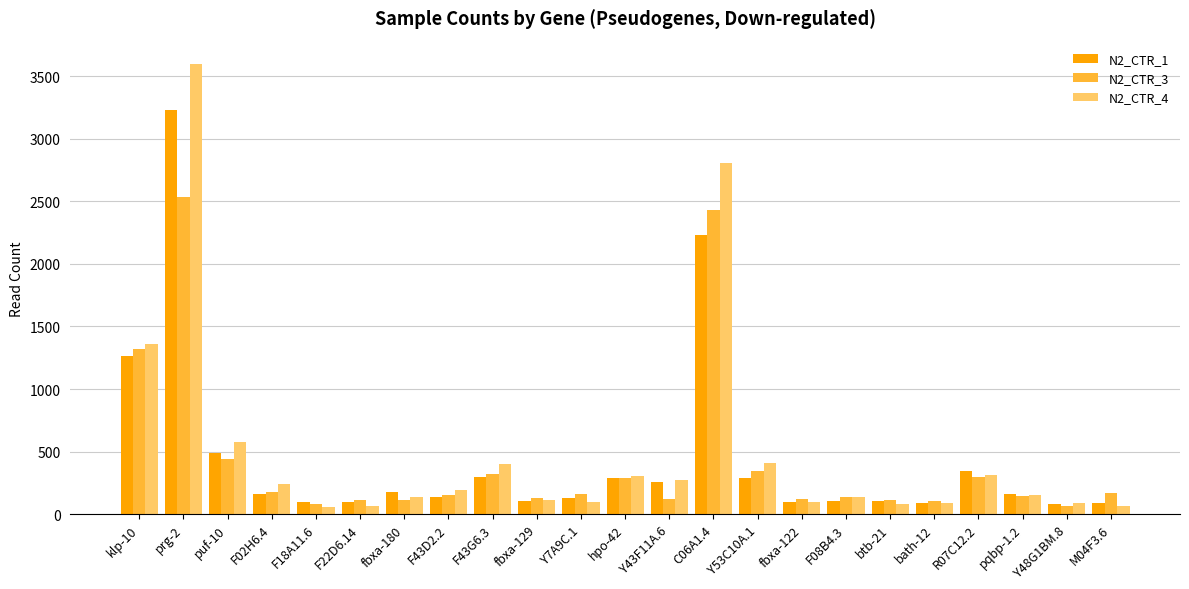

Are the bars horizontal?

No